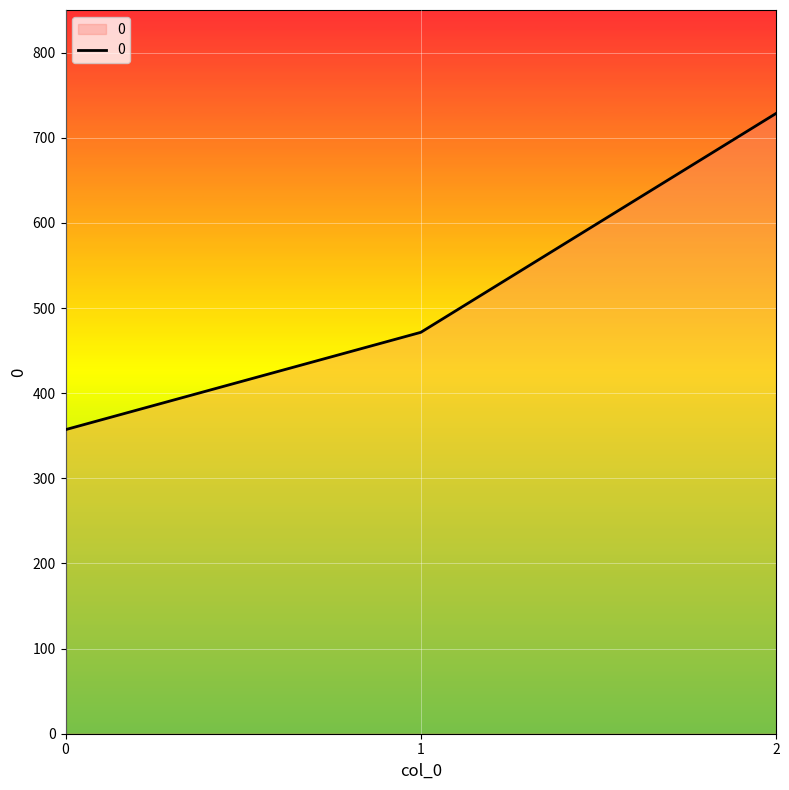

Approximately how many times larger is the value at 2 compared to 1?

1.5